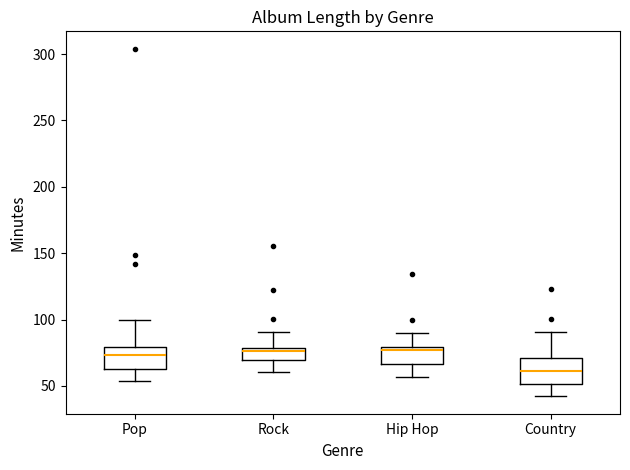

Reading left to right, read every box against the y-axis: the position of its median line, the range the box covers, and the ends of its whiskers. The values are not printed on the chart, so give them approximately, as read against the axis.

Pop: median 75, box 65 to 80, whiskers 55 to 100
Rock: median 75, box 70 to 80, whiskers 60 to 90
Hip Hop: median 75, box 65 to 80, whiskers 55 to 90
Country: median 60, box 50 to 70, whiskers 40 to 90